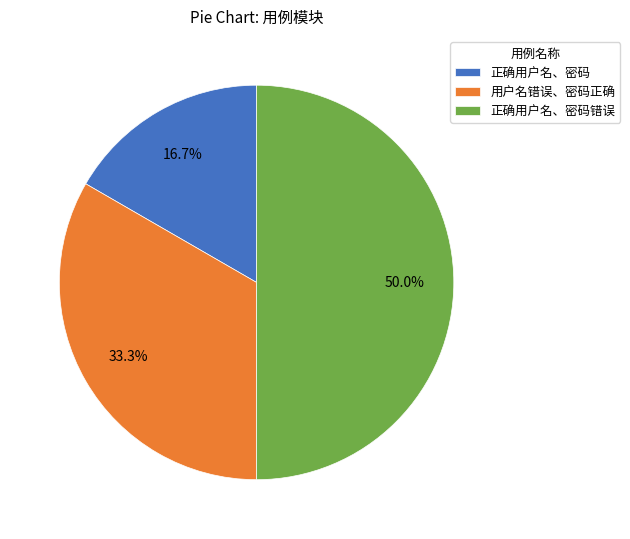

Which category has the smallest portion of the pie?

正确用户名、密码